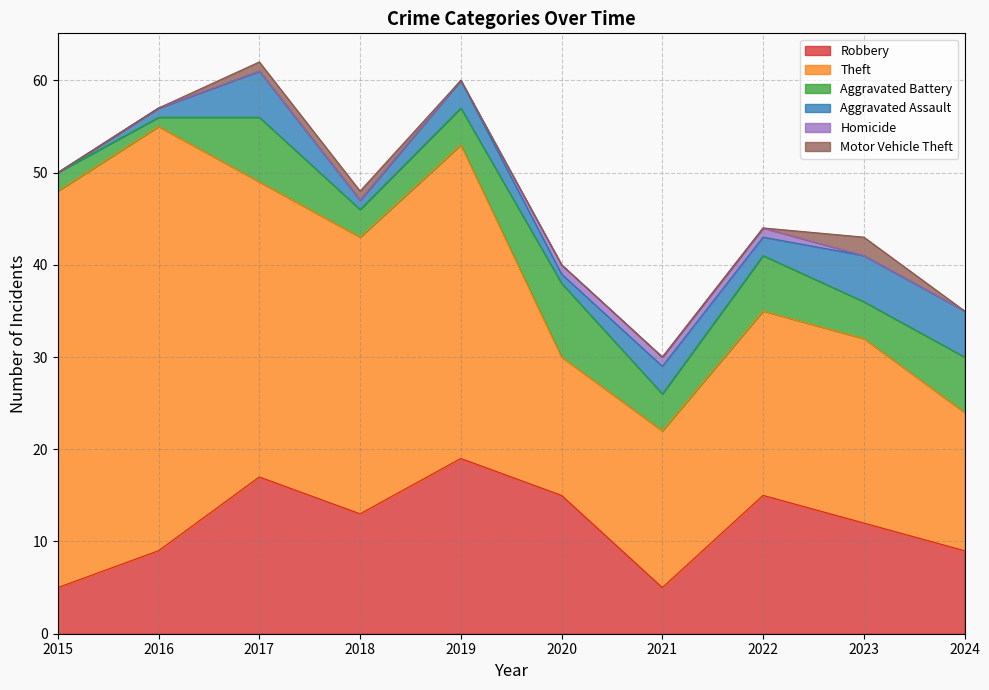

How many interior local peaks does the Aggravated Battery series have?

3